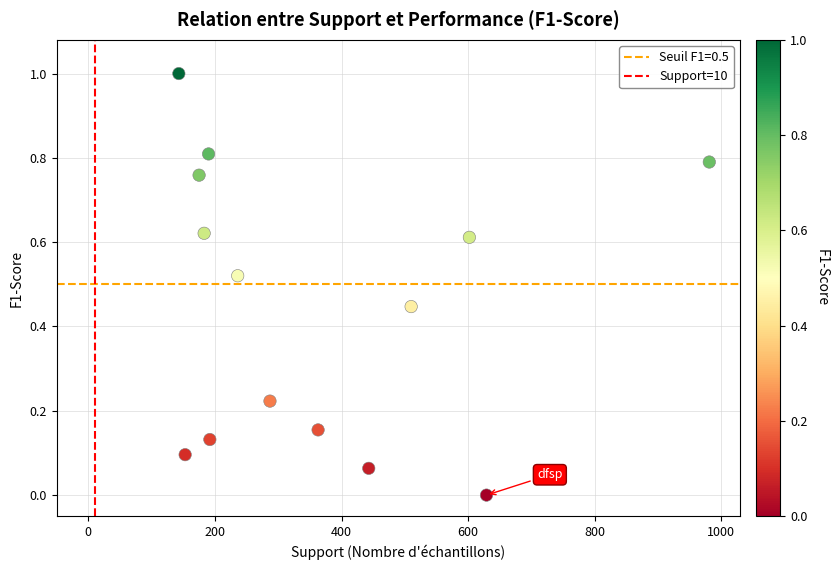

What is the range of Y values (max minus min)?

1.0